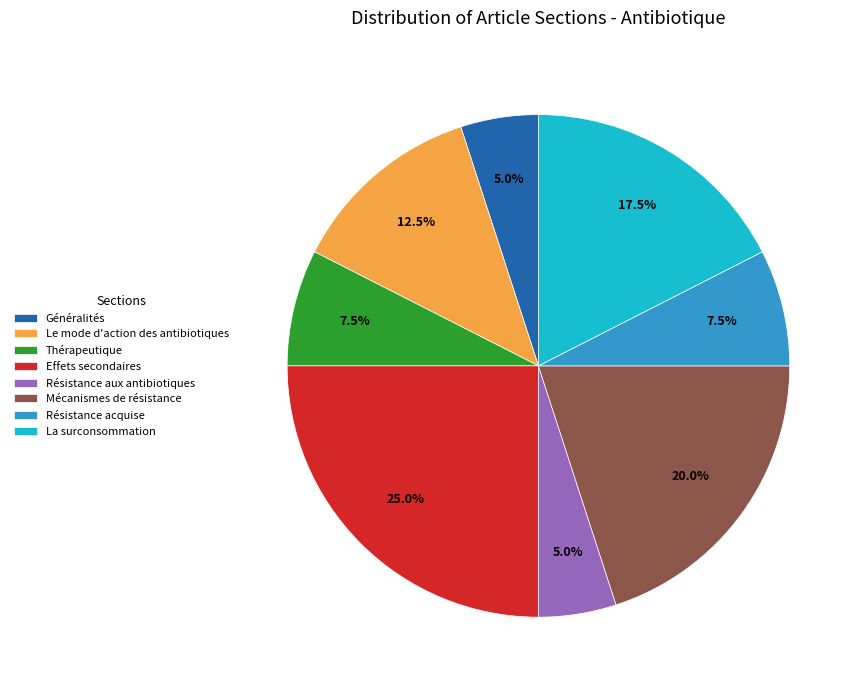

What percentage is NOT represented by Résistance acquise?

92.5%